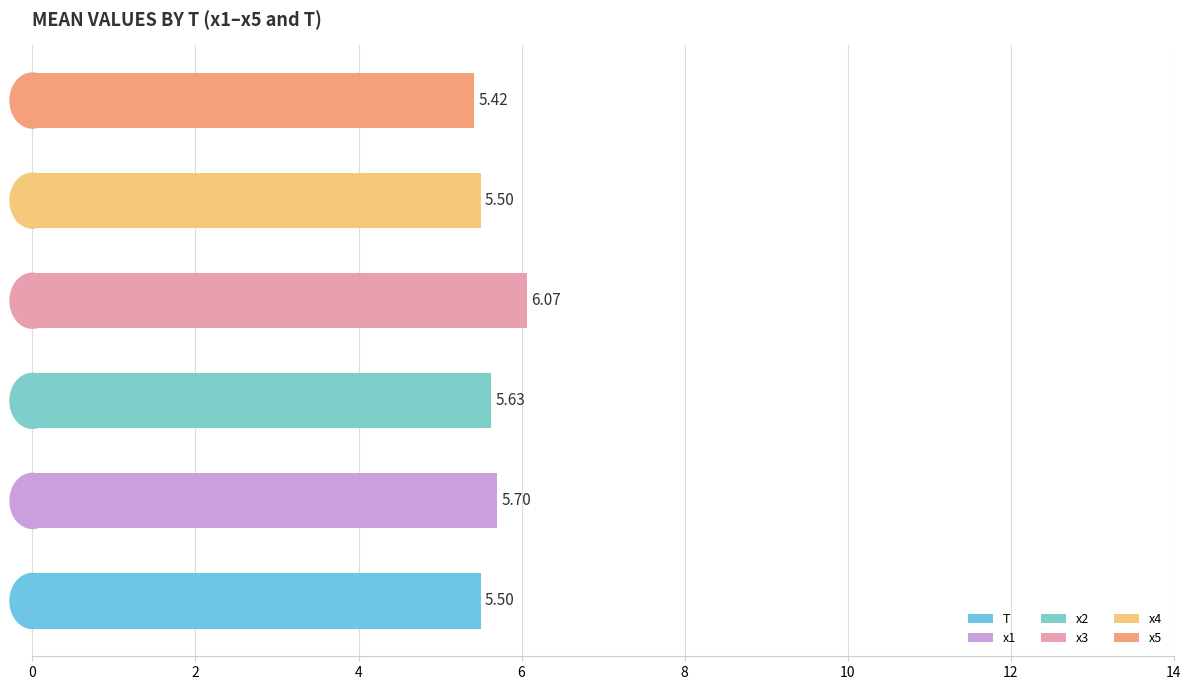

Which series has the largest total across all categories?

x3